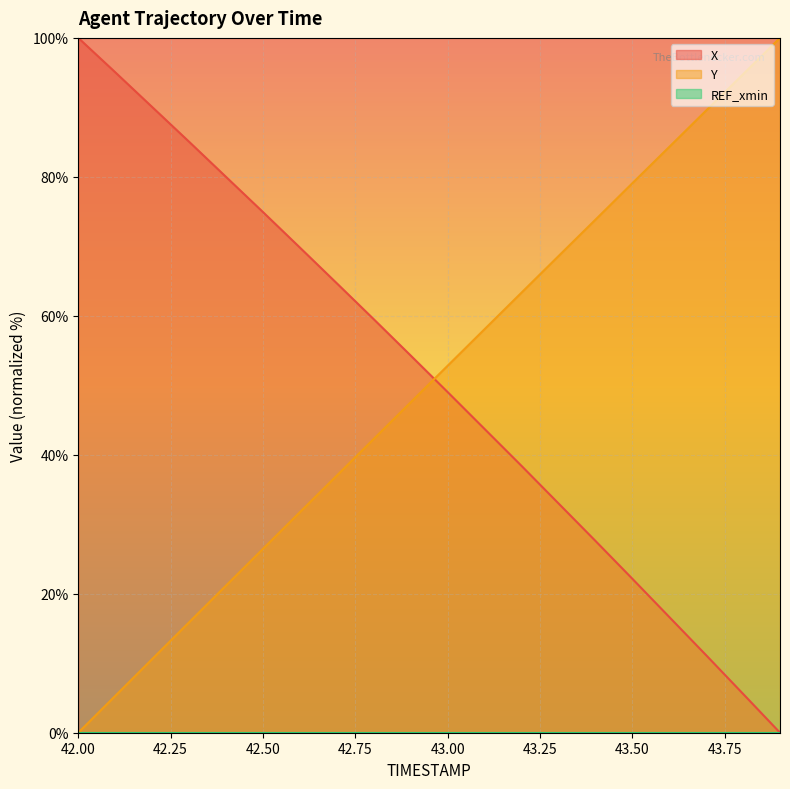

True or false: X and Y cross at least once.

True